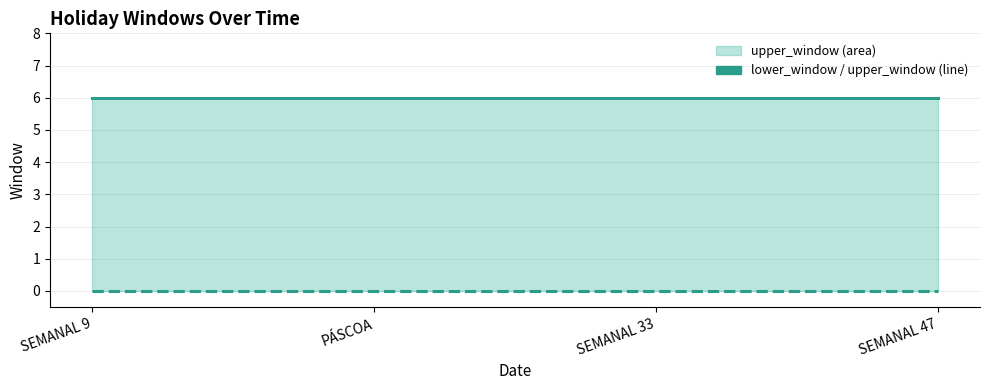

At which category is the sum across all series the highest?

SEMANAL 9